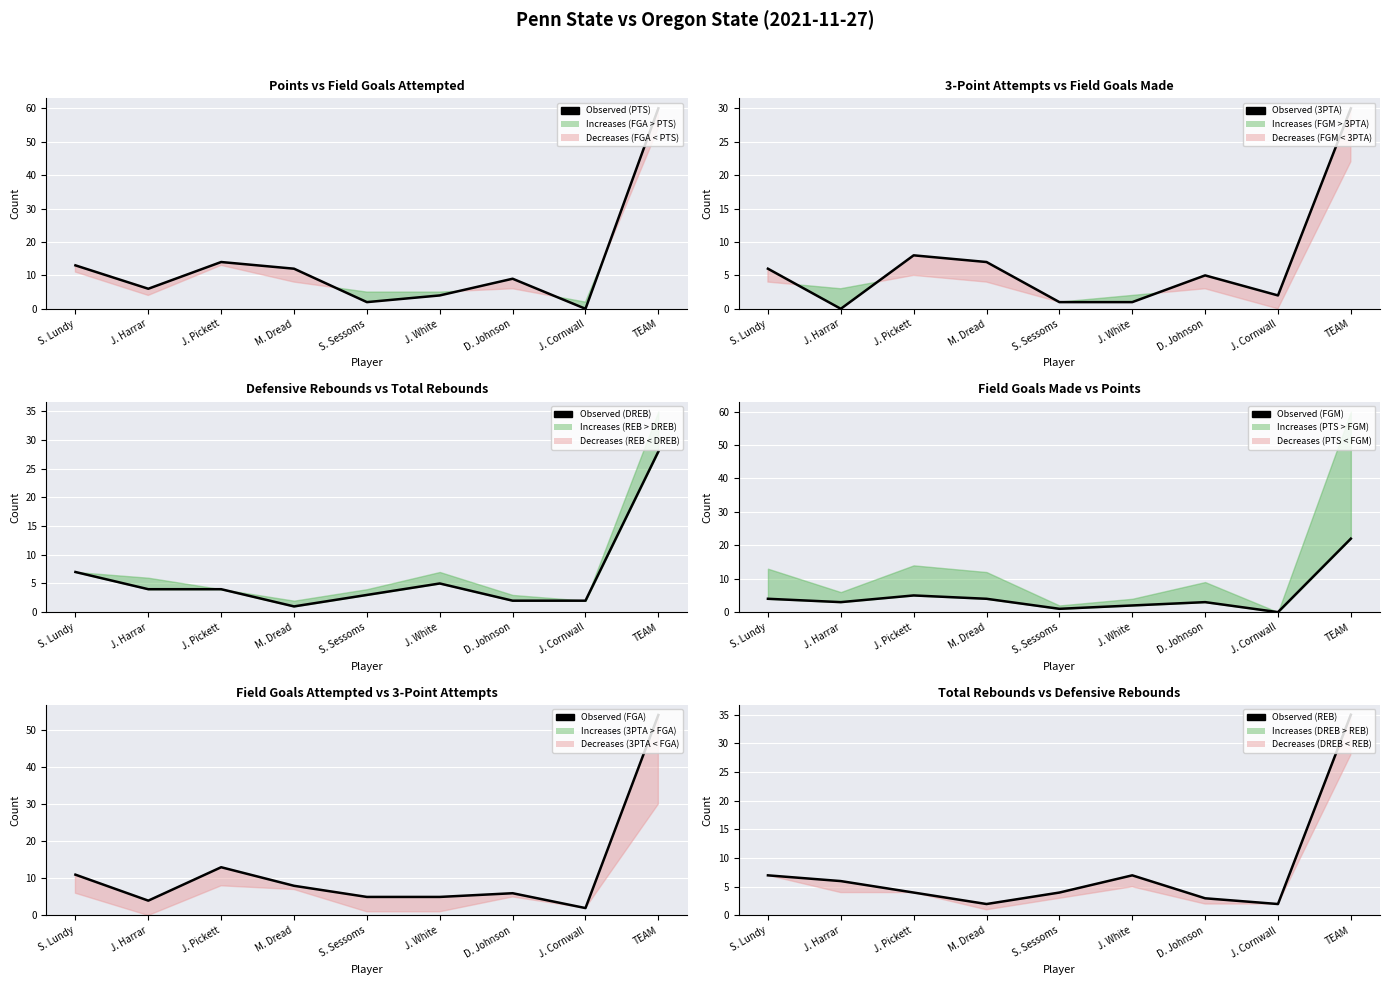

Reading right to left, extract all data points from this chart.

Observed (PTS): 60	0	9	4	2	12	14	6	13
Observed (3PTA): 30	2	5	1	1	7	8	0	6
Observed (DREB): 28	2	2	5	3	1	4	4	7
Observed (FGM): 22	0	3	2	1	4	5	3	4
Observed (FGA): 54	2	6	5	5	8	13	4	11
Observed (REB): 35	2	3	7	4	2	4	6	7